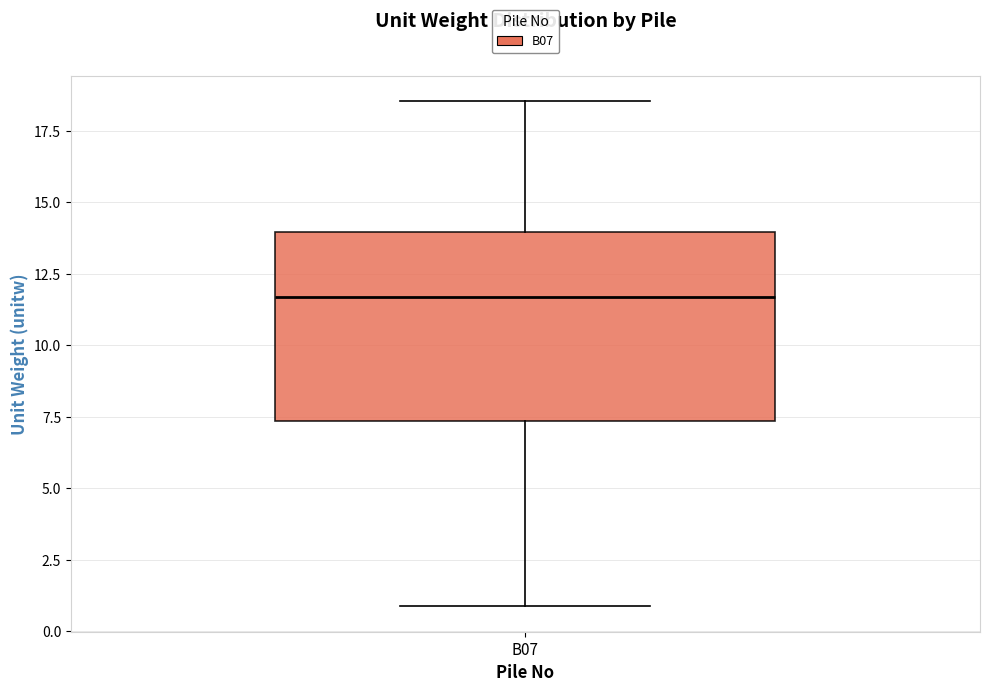

Read this box plot against the y-axis: the position of the median line, the range covered by the box, and the ends of both whiskers. The values are not printed on the chart, so give them approximately, as read against the axis.

median 11.5, box 7.5 to 14.0, whiskers 1.0 to 18.5